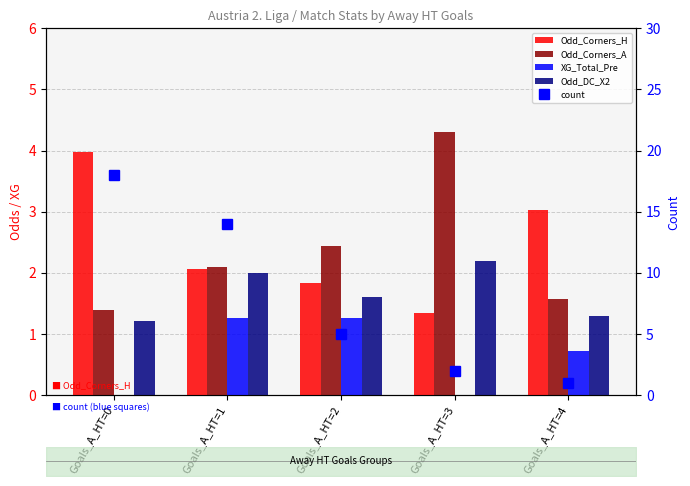

The Odd_Corners_A series shows 4.3 at Goals_A_HT=3. True or false?

True